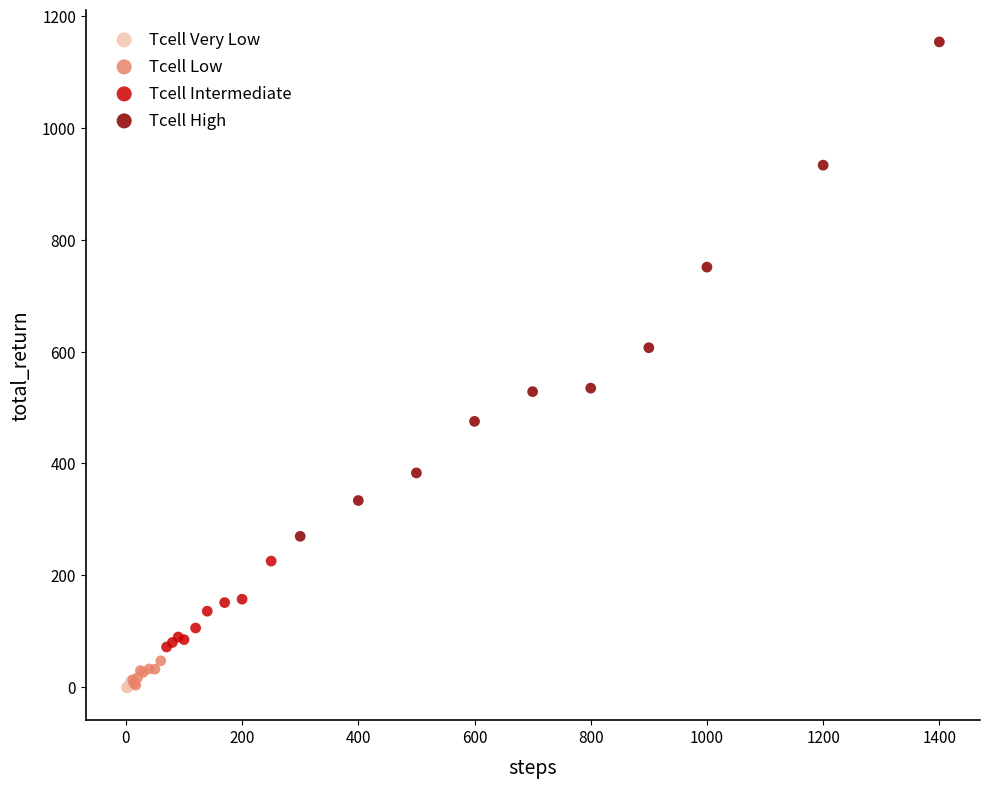

Which series contains the highest Y value?

Tcell High